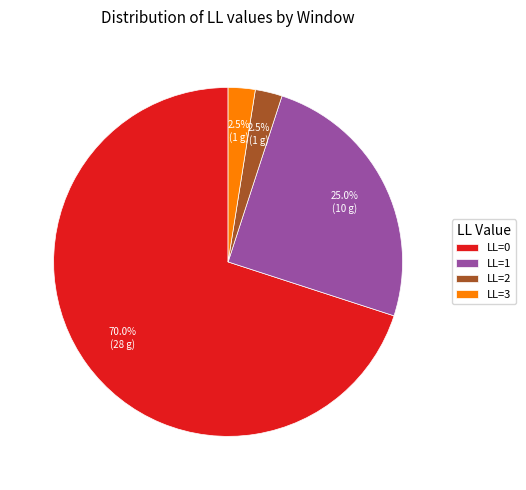

Which has a higher value, LL=2 or LL=0?

LL=0